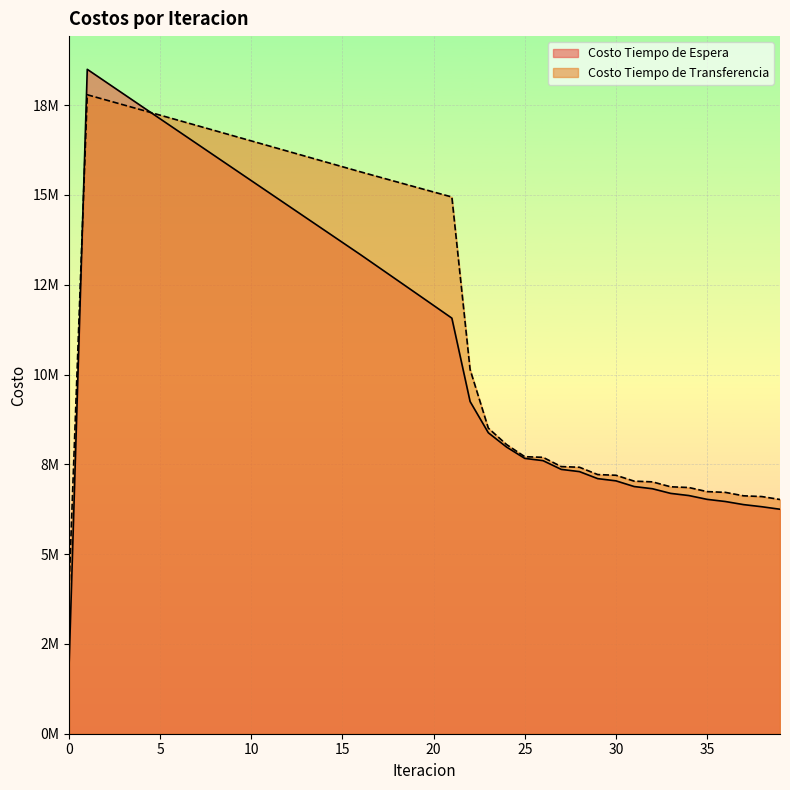

What is the difference between the Costo Tiempo de Transferencia values at 28 and 39?

897408.7